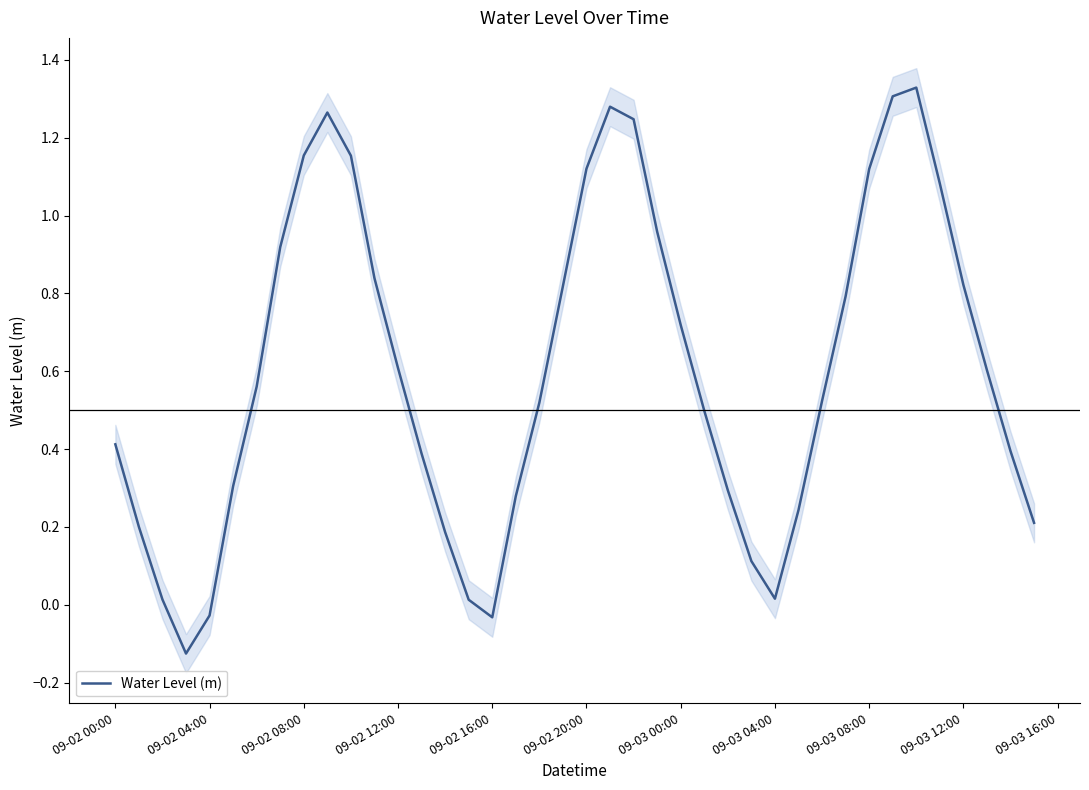

Is it true that the value at 09-03 00:00 is 0.1?

False